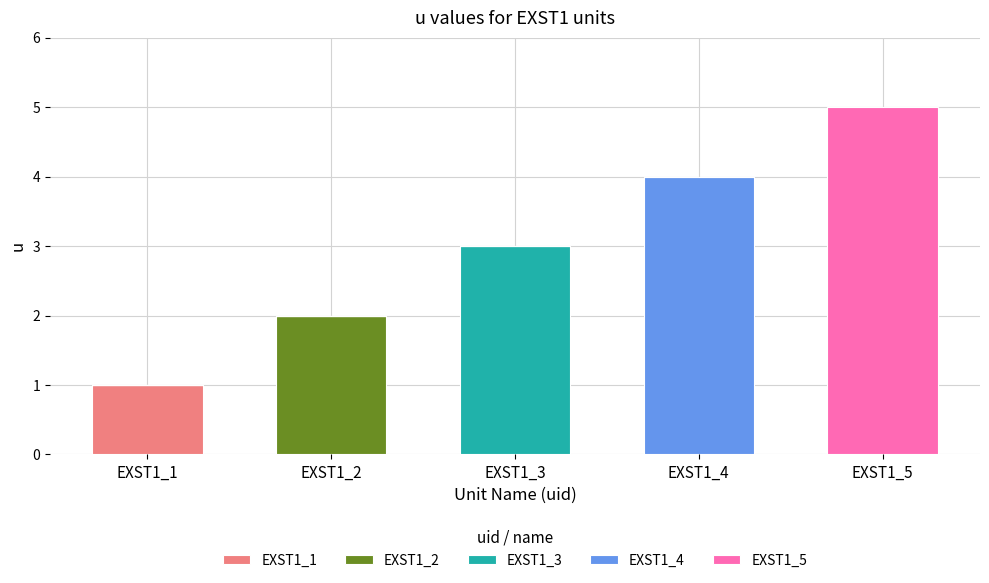

True or false: EXST1_1 has a value of 0 at EXST1_1.

False